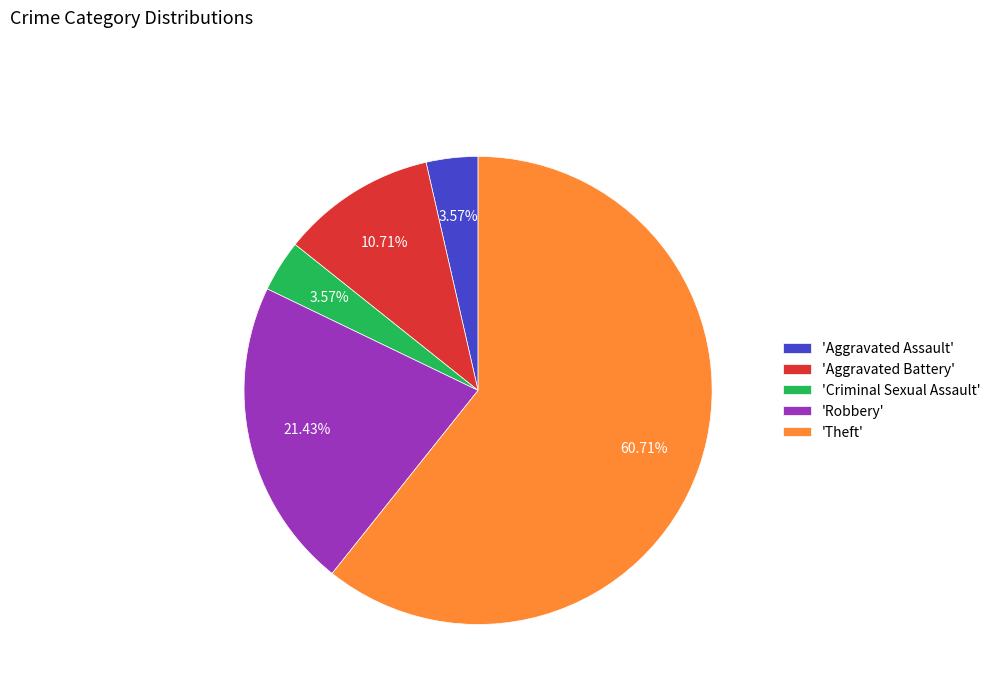

What is the majority slice?

'Theft'